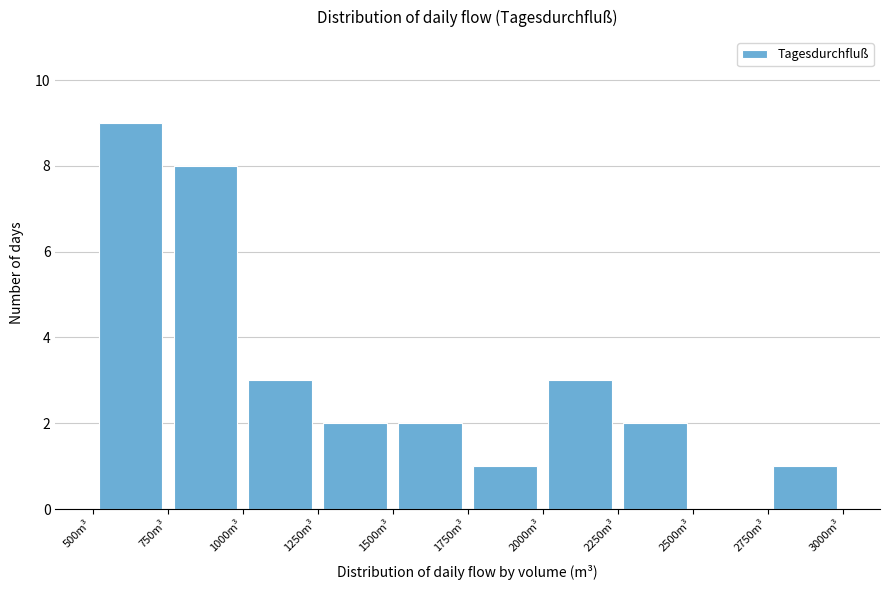

What is the height of the bar covering 1500 to 1750 on the x-axis? The values are not printed on the chart, so give them approximately, as read against the axis.

2